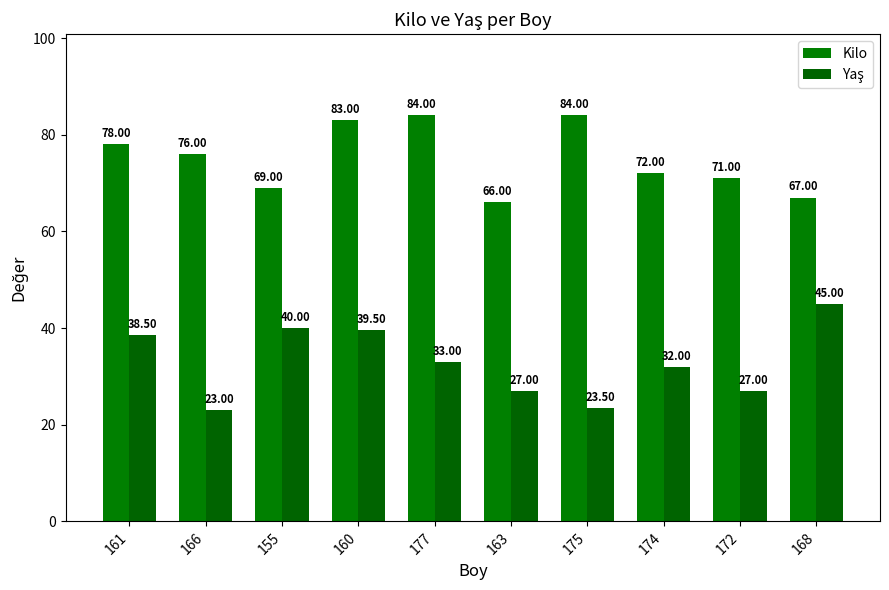

Read the Kilo value at 163.

66.0